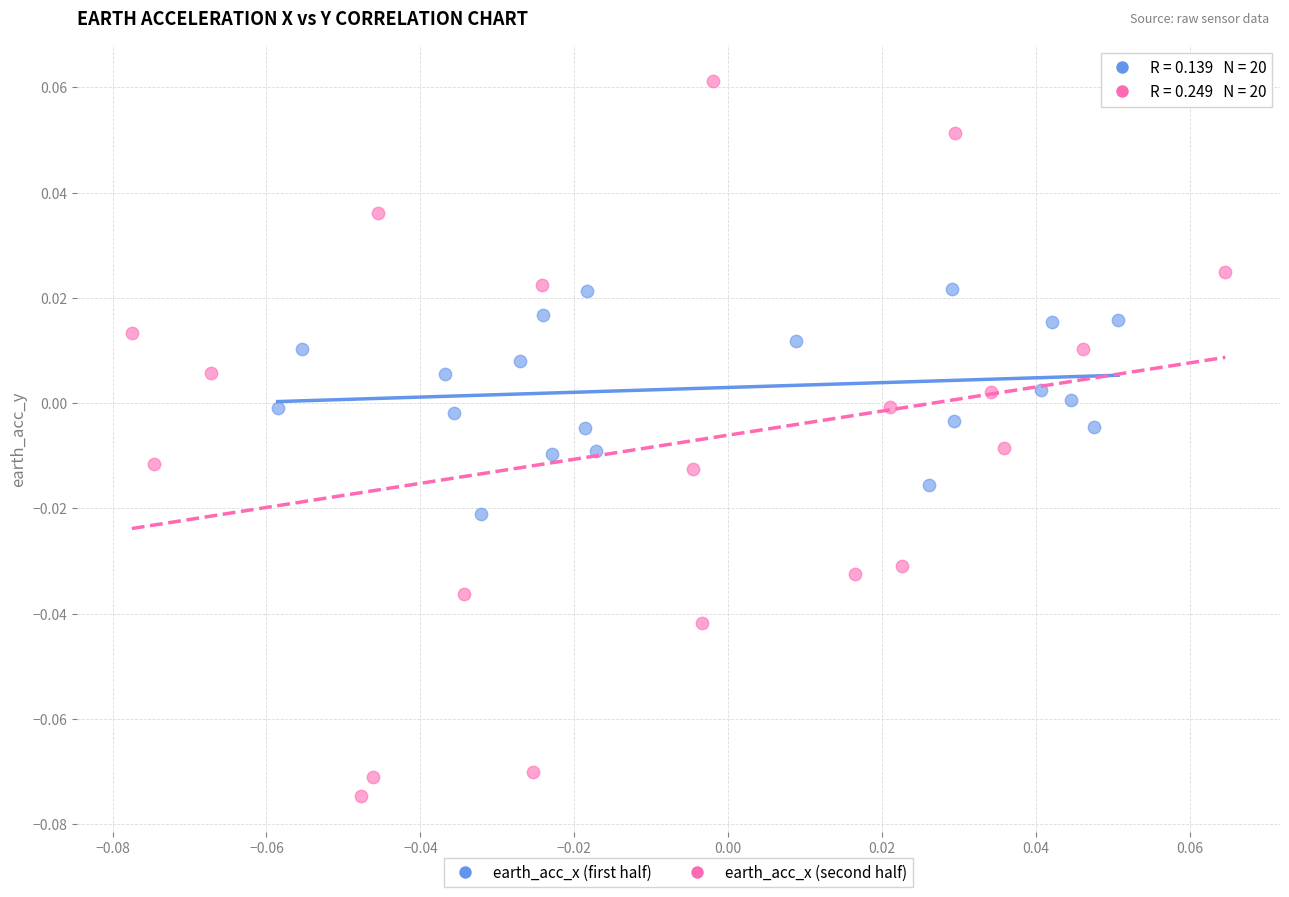

Which series contains the highest Y value?

earth_acc_x (second half)